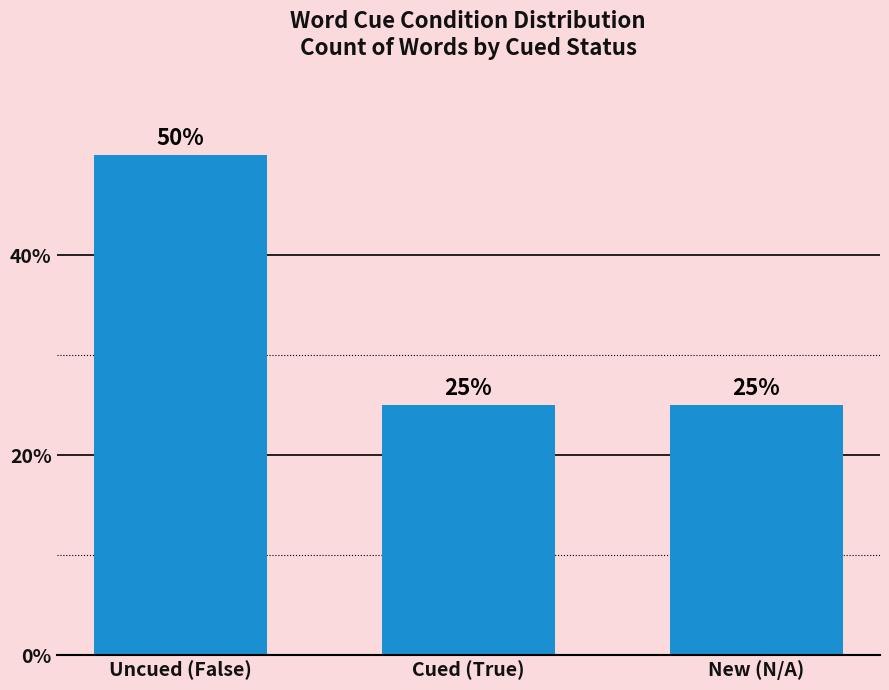

Count the values in the range 25 to 50.

3